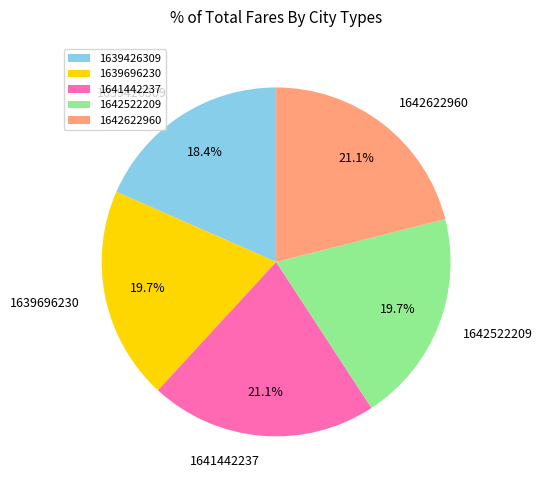

To the nearest percent, what portion does 1642522209 represent?

20%